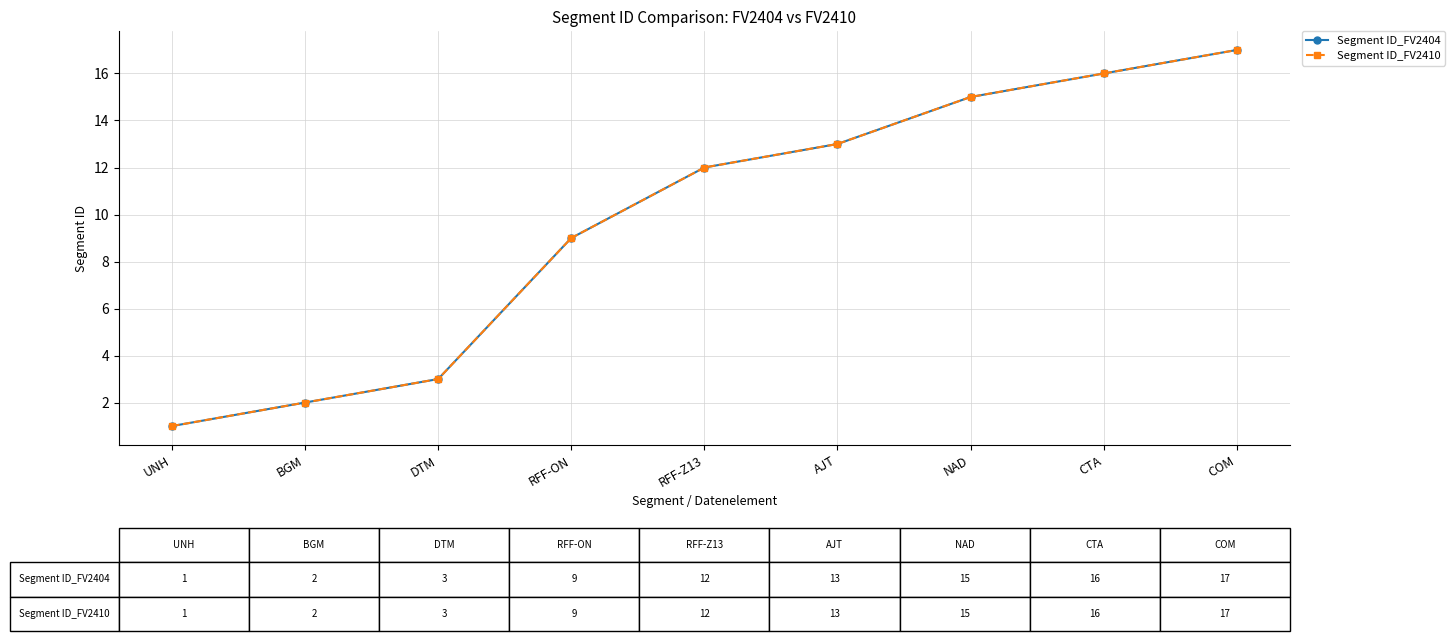

Reading right to left, extract all data points from this chart.

Segment ID_FV2404: COM=17	CTA=16	NAD=15	AJT=13	RFF-Z13=12	RFF-ON=9	DTM=3	BGM=2	UNH=1
Segment ID_FV2410: COM=17	CTA=16	NAD=15	AJT=13	RFF-Z13=12	RFF-ON=9	DTM=3	BGM=2	UNH=1